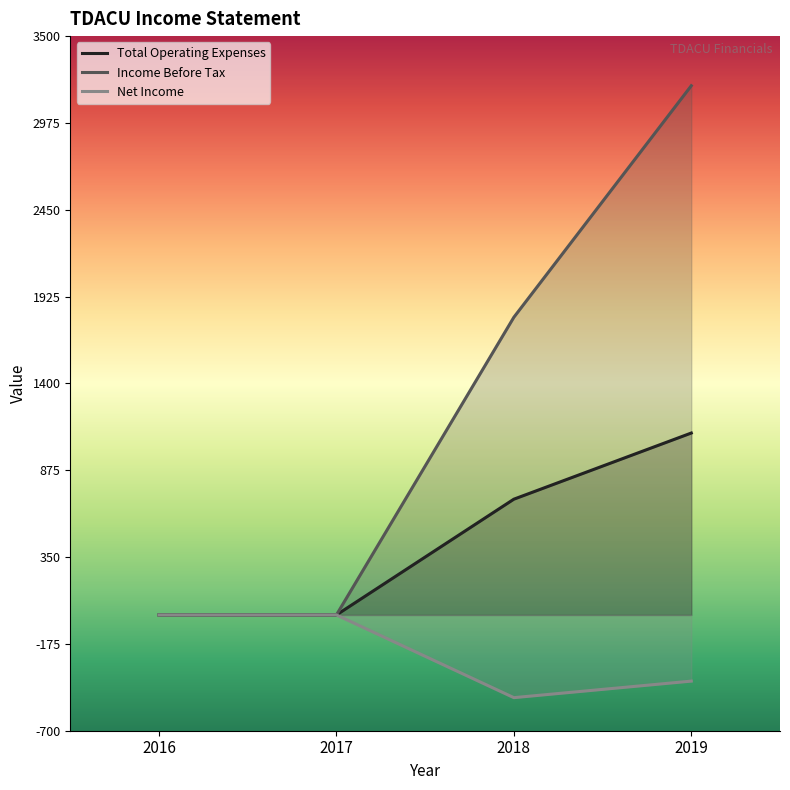

Which series has the widest spread of values?

Income Before Tax